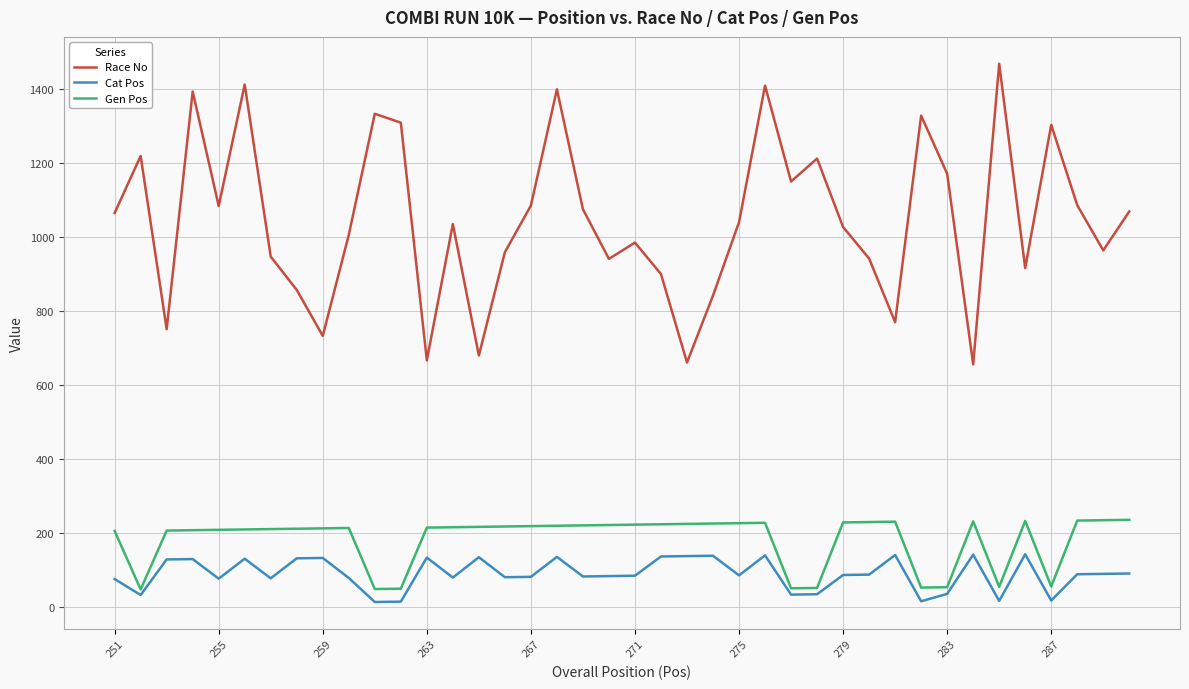

What is the maximum value for Race No?

1467